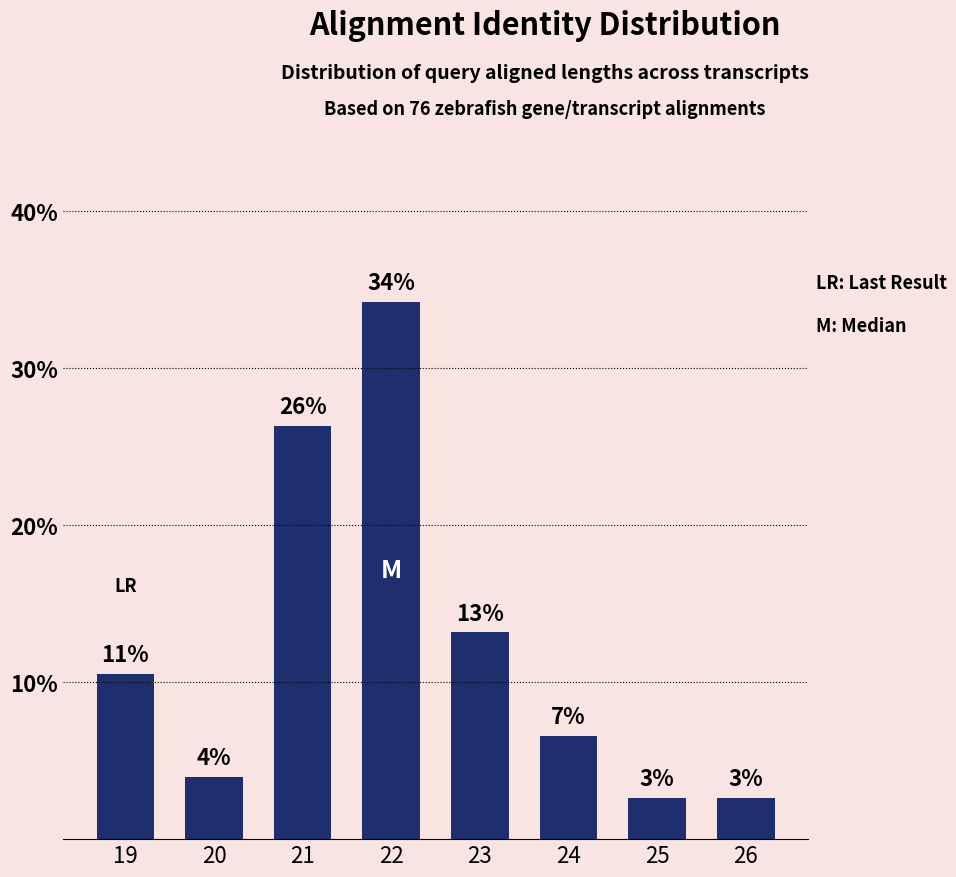

What is the maximum value shown in the chart?

34.2